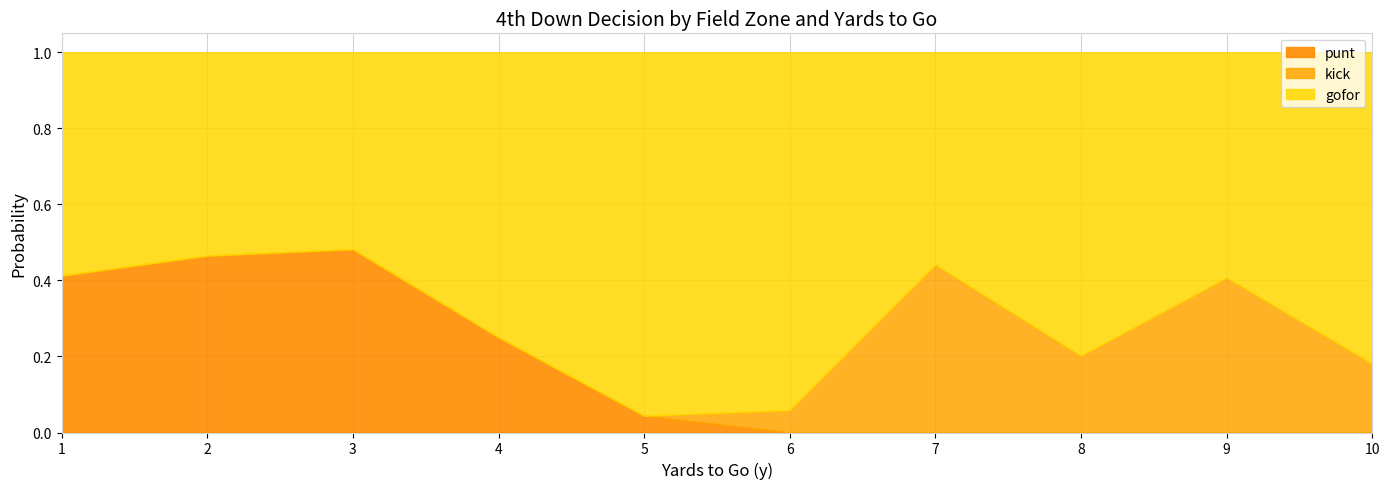

Is it true that punt equals 0.2 at 8?

False